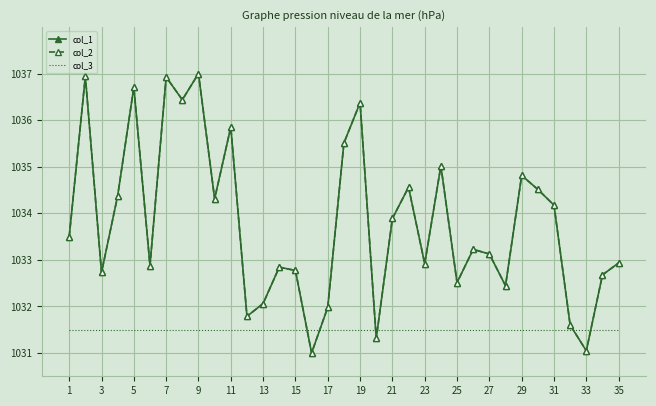

What are all the series names shown in the legend?

col_1, col_2, col_3